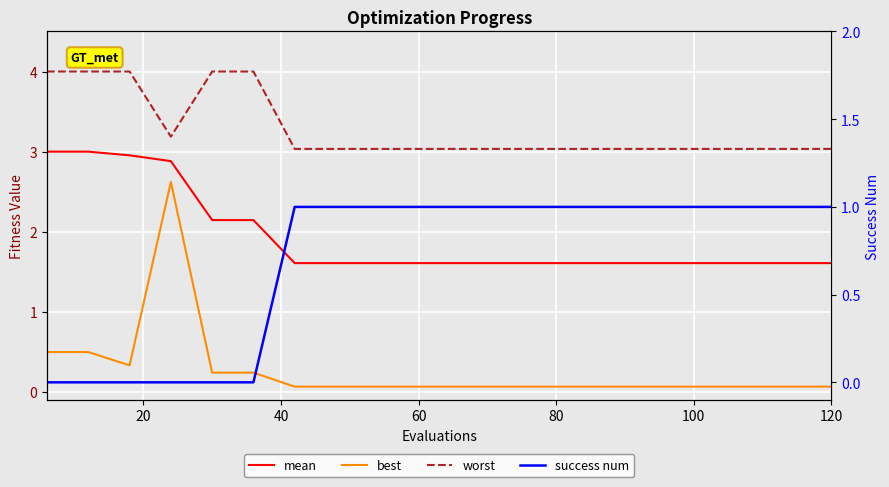

Which series has the widest spread of values?

best